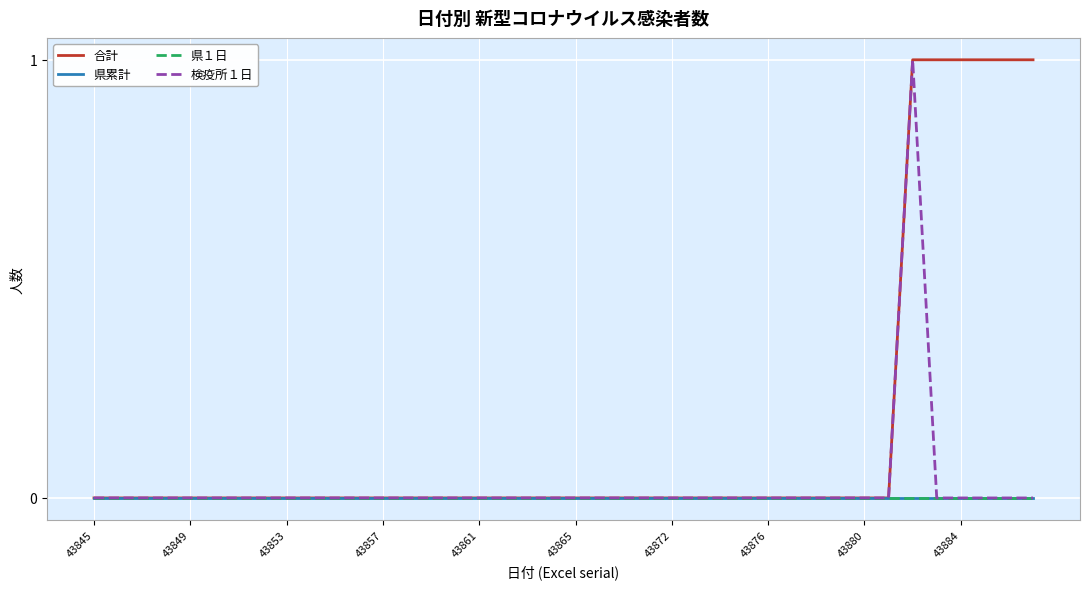

Count the 検疫所１日 values in the range 0 to 1.

40